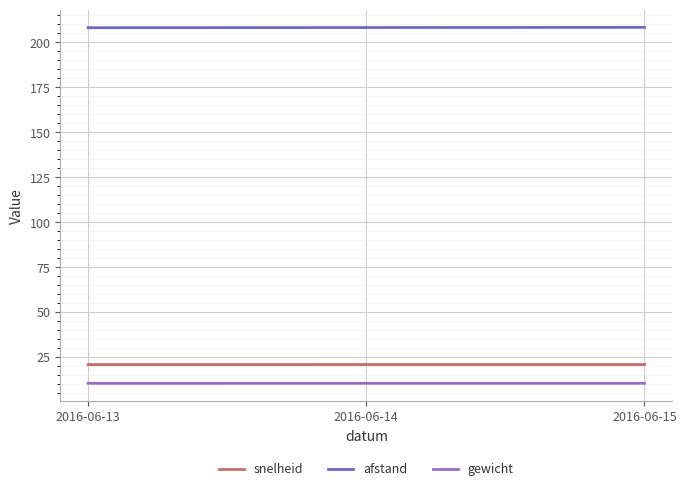

At 2016-06-14, list the series in order from smallest to largest.

gewicht, snelheid, afstand